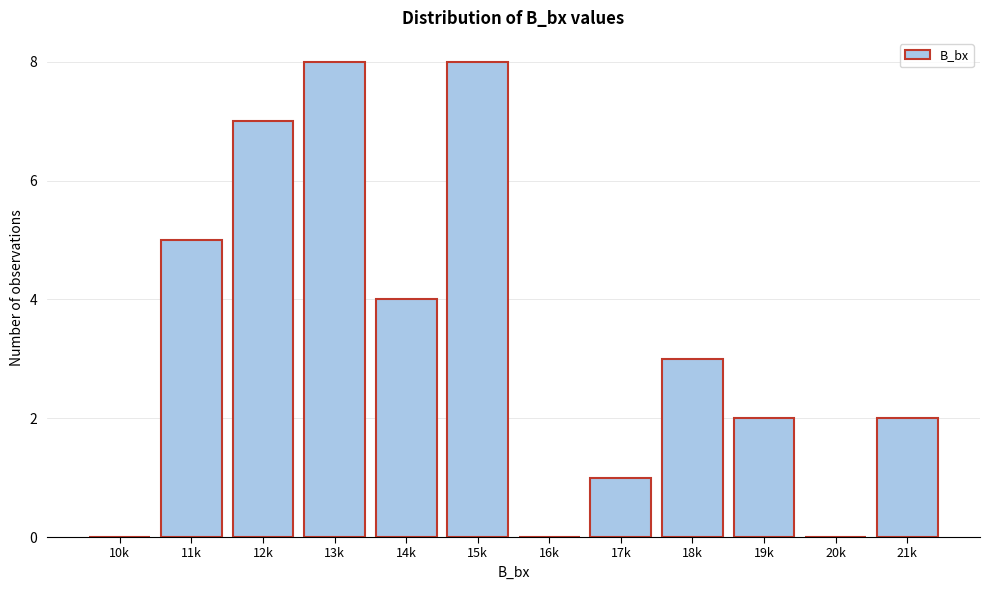

Reading right to left, transcribe all the data shown in this chart.

21k=2	20k=0	19k=2	18k=3	17k=1	16k=0	15k=8	14k=4	13k=8	12k=7	11k=5	10k=0